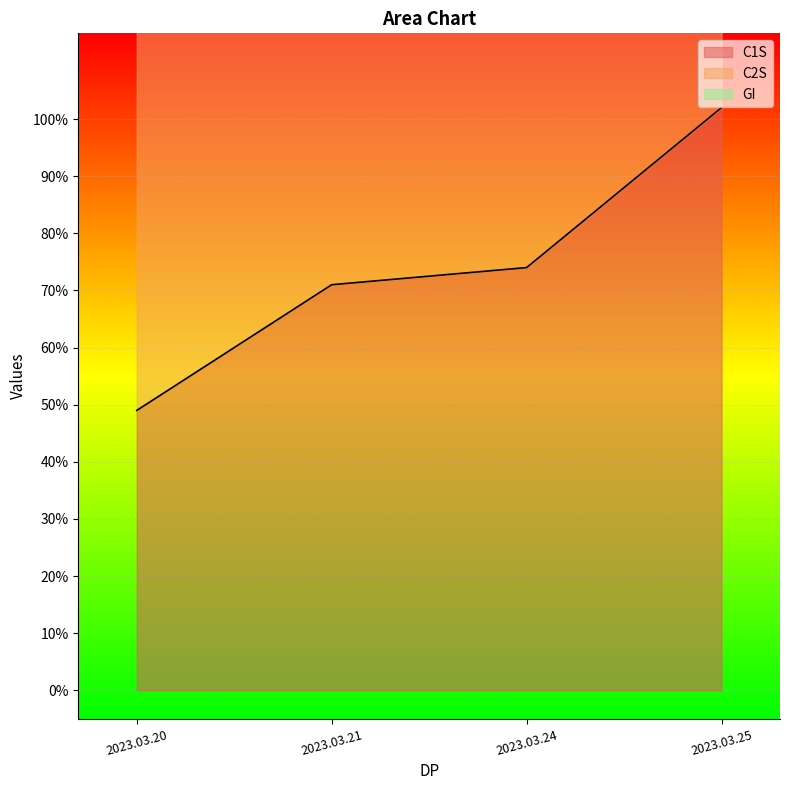

The value of C1S at 2023.03.21 is 124. True or false?

False